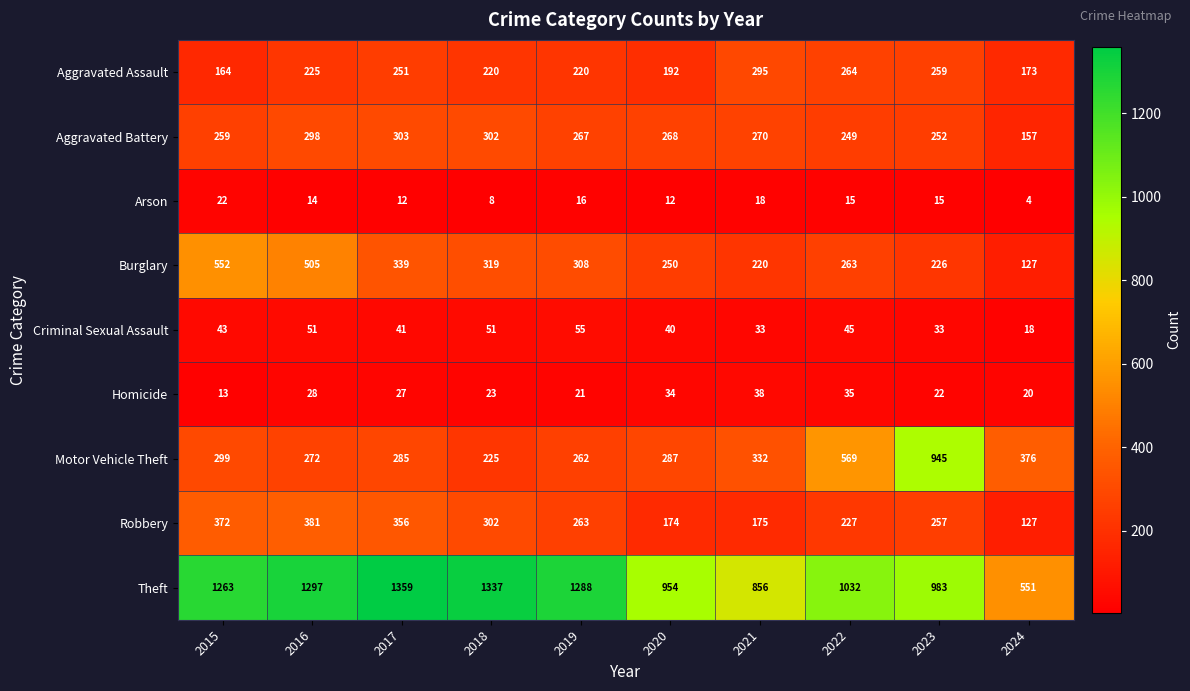

Which series has the largest total across all categories?

Theft